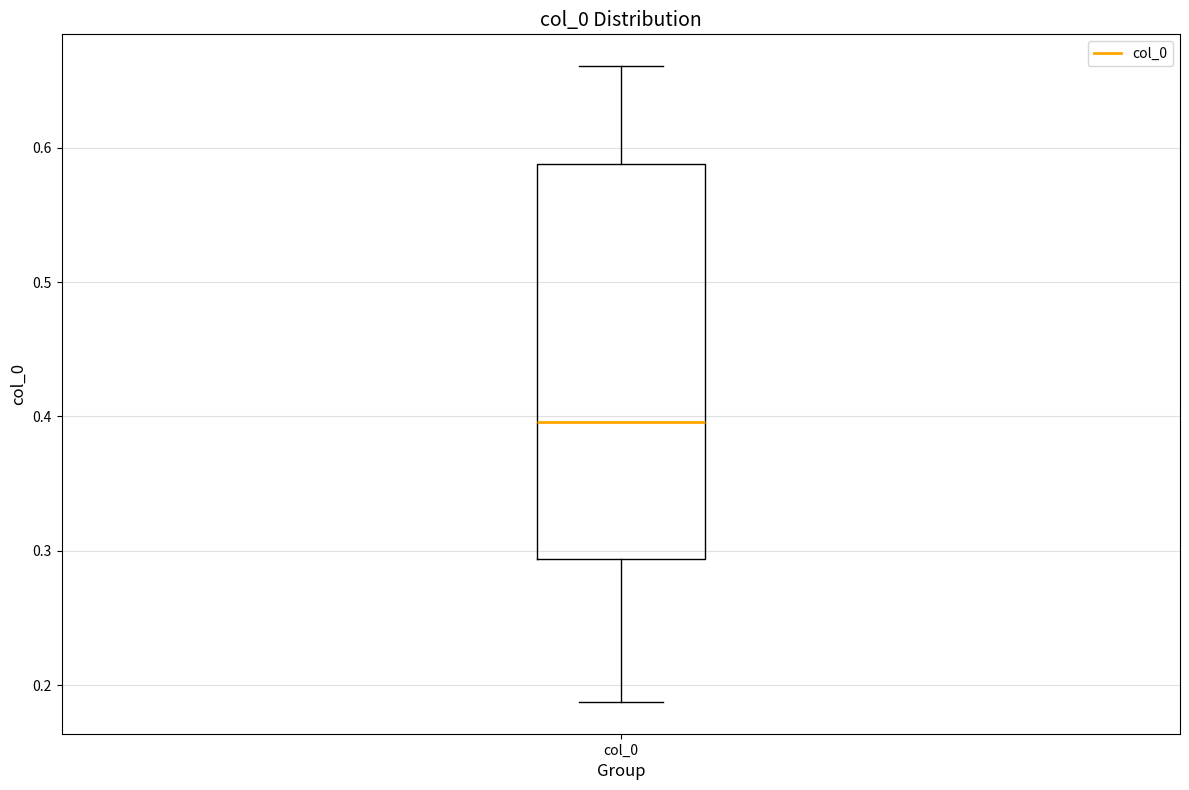

Where does the upper whisker of the box for col_0 end on the y-axis? The values are not printed on the chart, so give them approximately, as read against the axis.

0.66